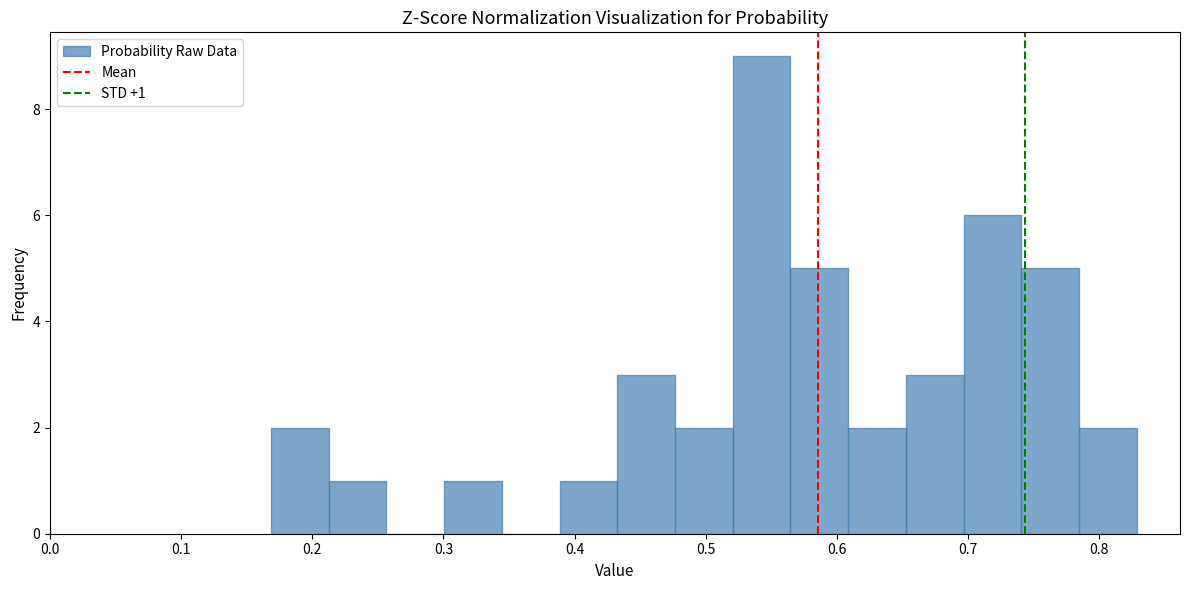

Which range on the x-axis has the tallest bar?

0.52 to 0.56